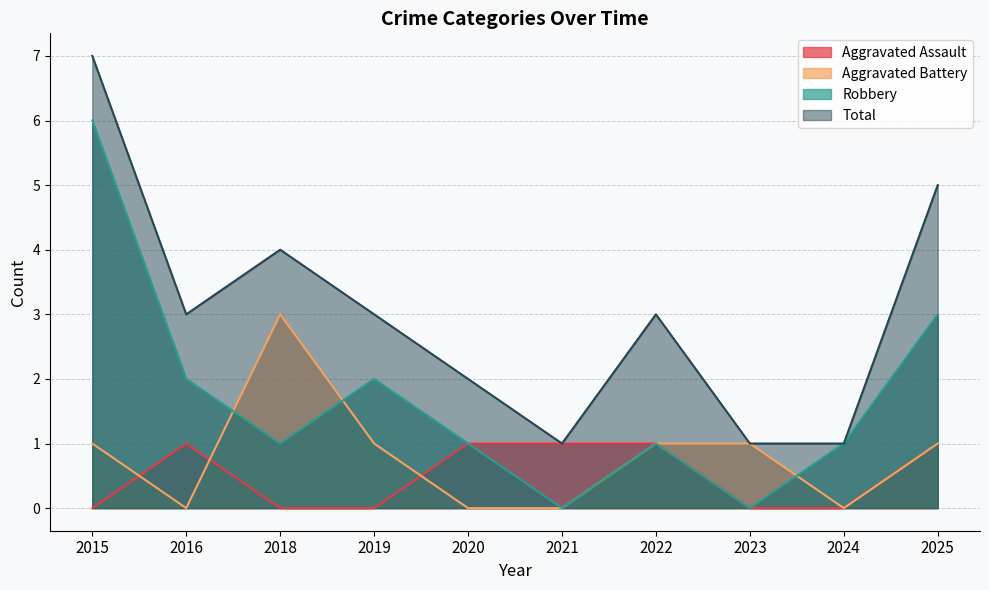

What is the total value across all series at 2016?

6